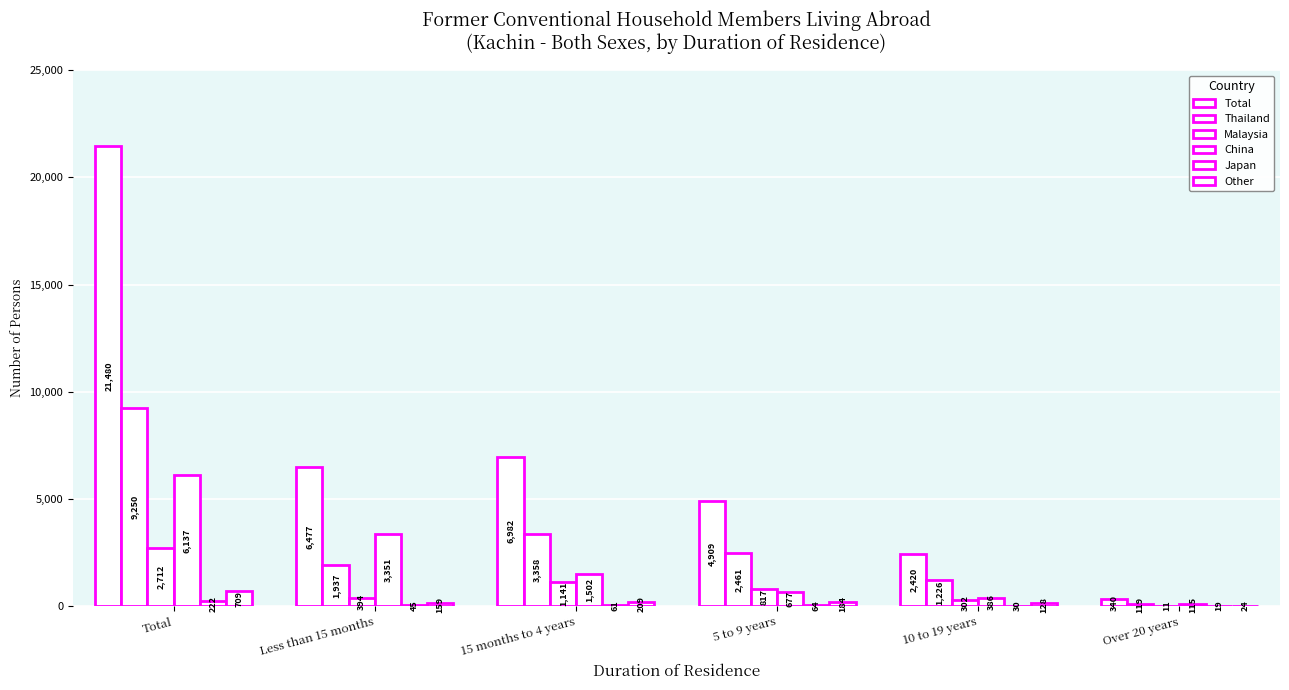

Are the bars horizontal?

No